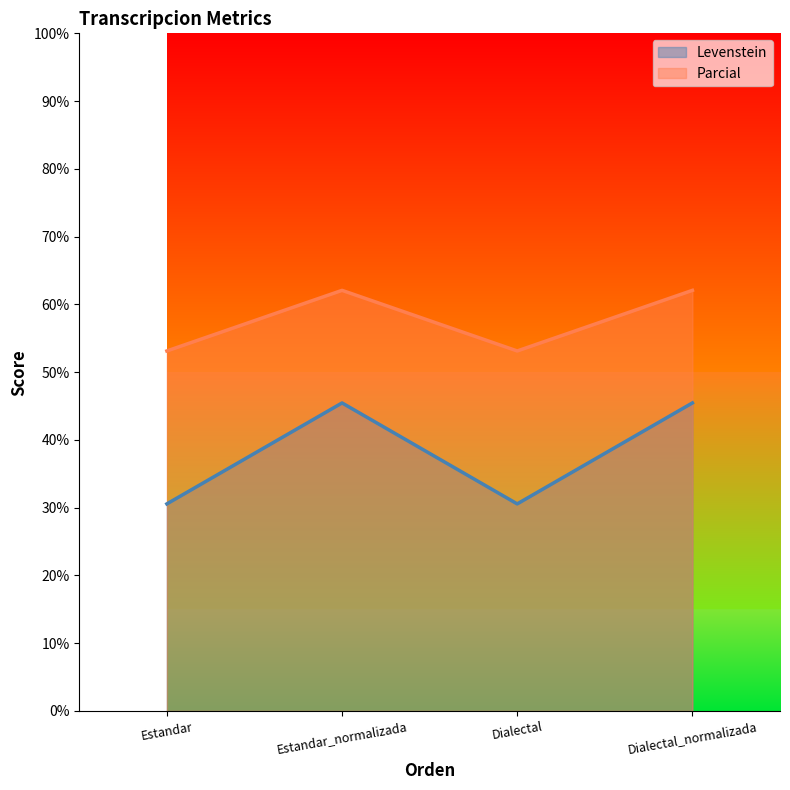

What is the difference between the maximum and minimum values in the Levenstein series?

14.9